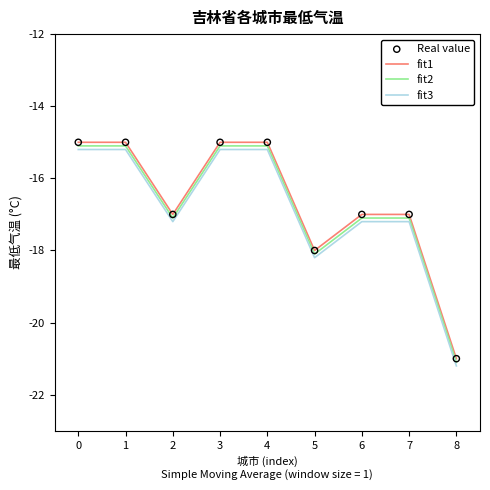

True or false: fit1 and fit3 intersect in this chart.

False